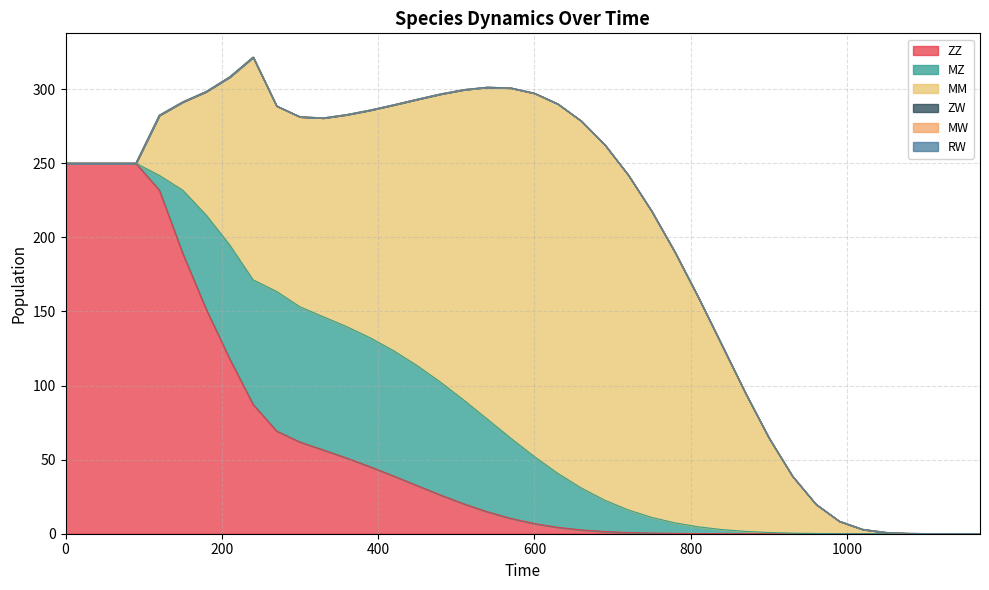

What is the total value across all series at 210?

308.2